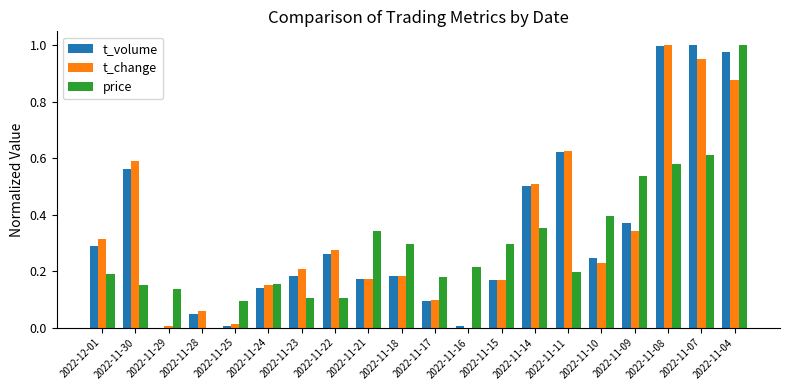

What is the total value across all series at 2022-11-07?

2.6